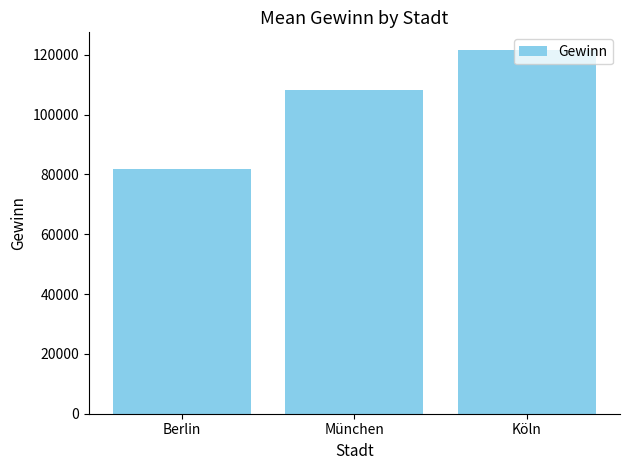

How many data points are above 108333?

2